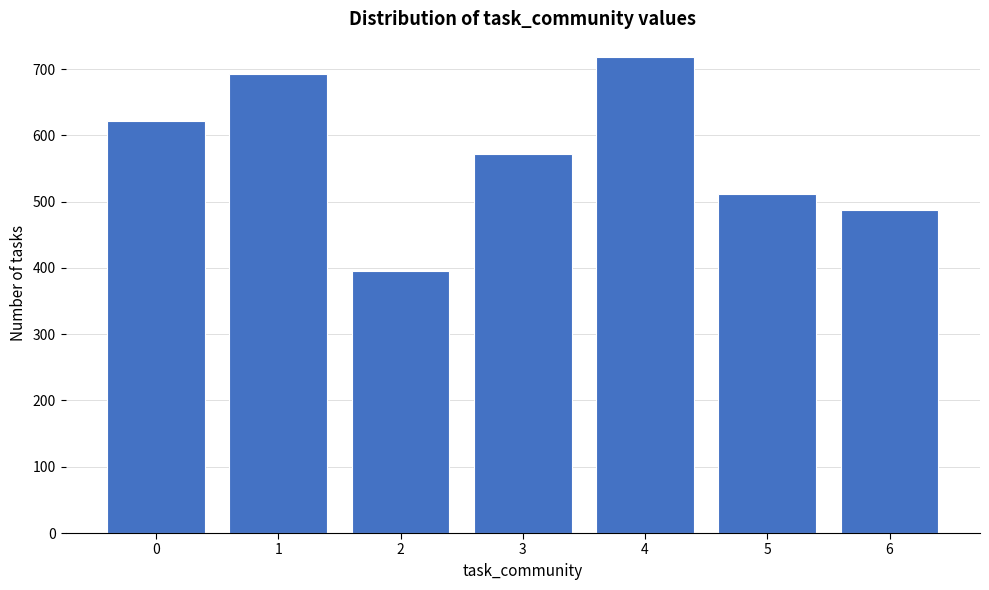

Reading left to right, list all the values displayed in this chart.

0=622	1=693	2=396	3=572	4=718	5=511	6=488